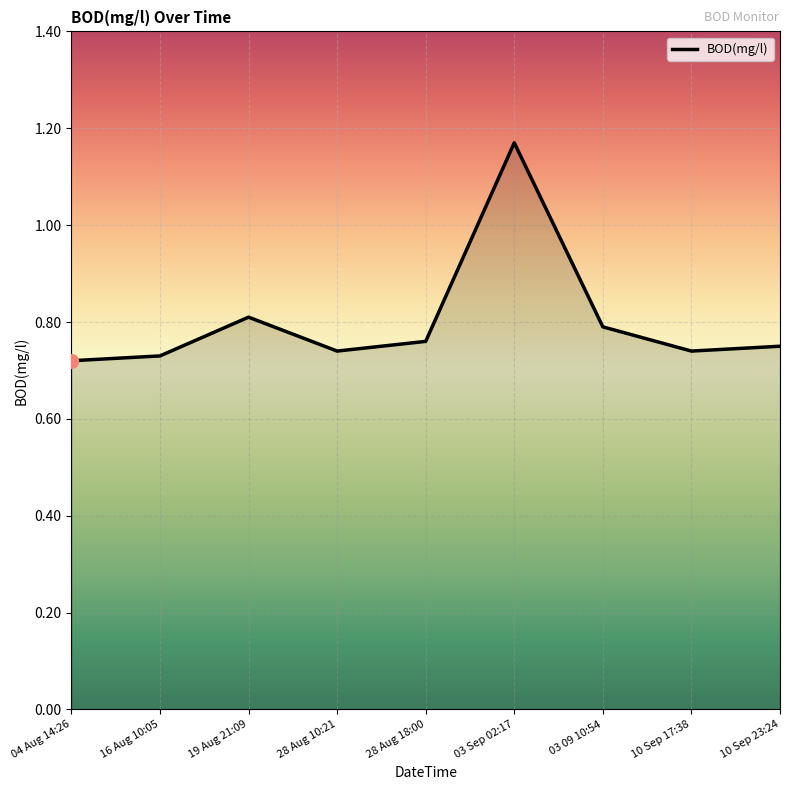

How many values are between 0 and 1?

8